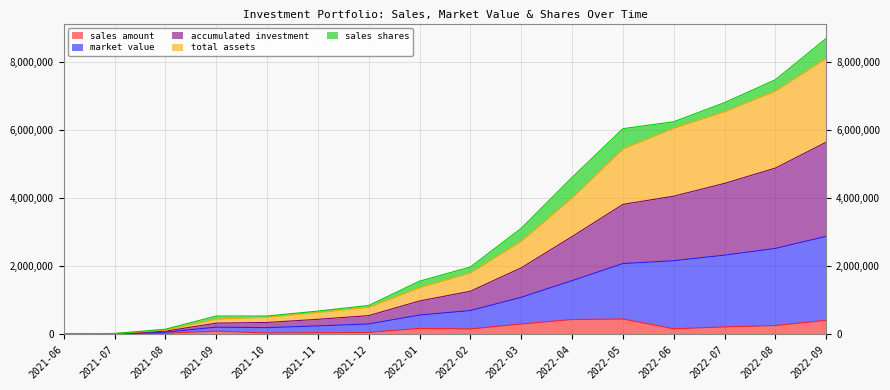

Is it true that sales amount equals 0.0 at 2021-06?

True